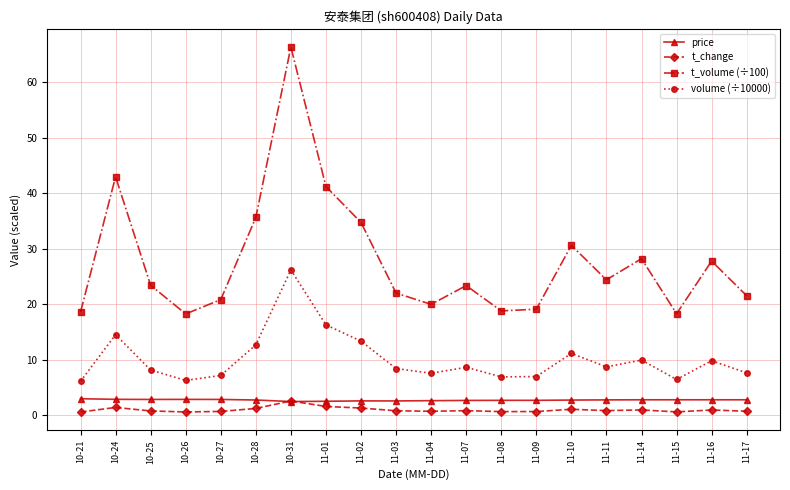

What is the average value of the t_change series?

1.0